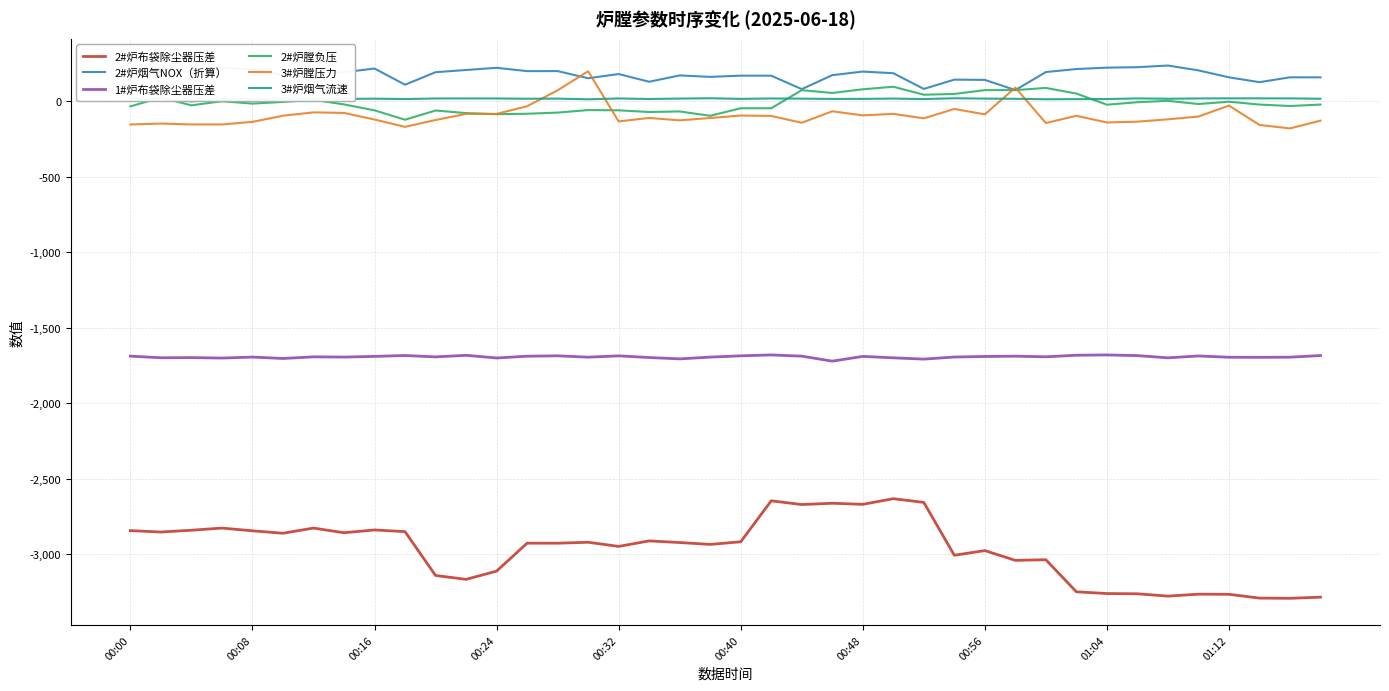

True or false: 1#炉布袋除尘器压差 and 3#炉膛压力 cross at least once.

False